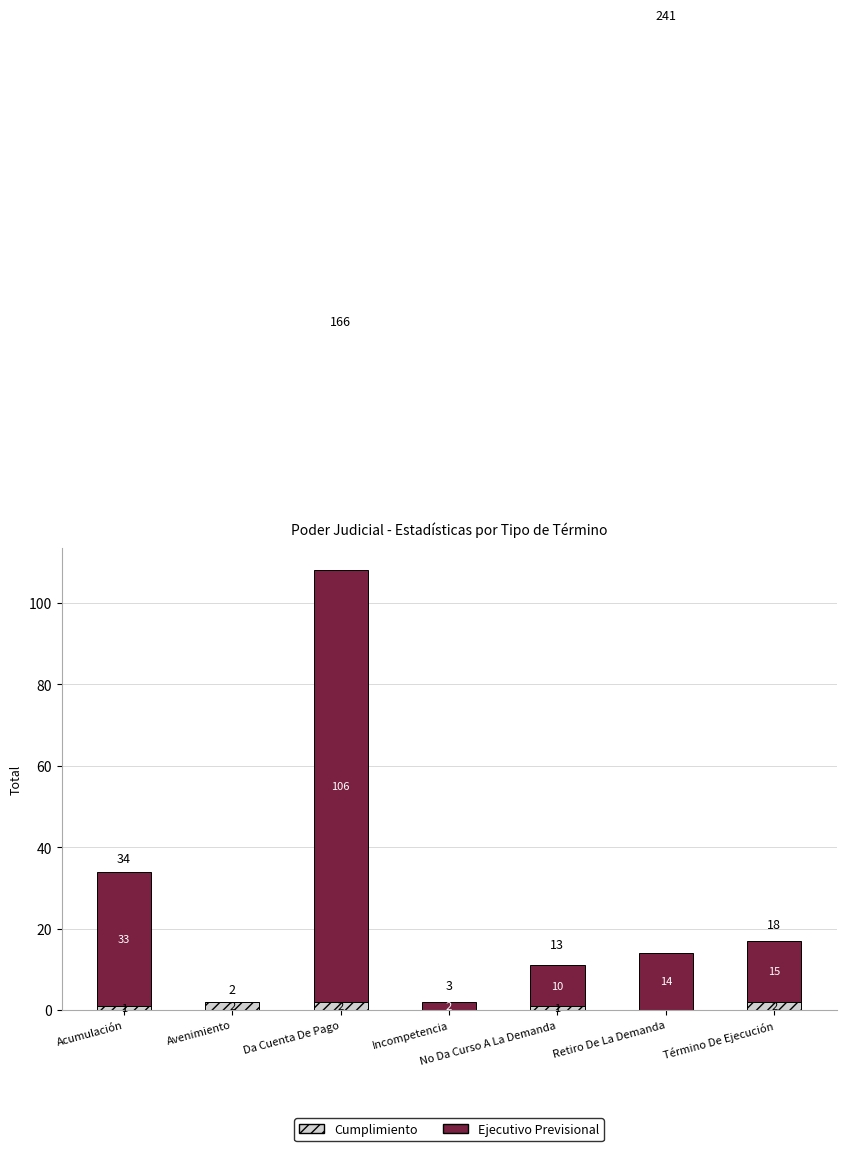

What is the total value across all series at Retiro De La Demanda?

14